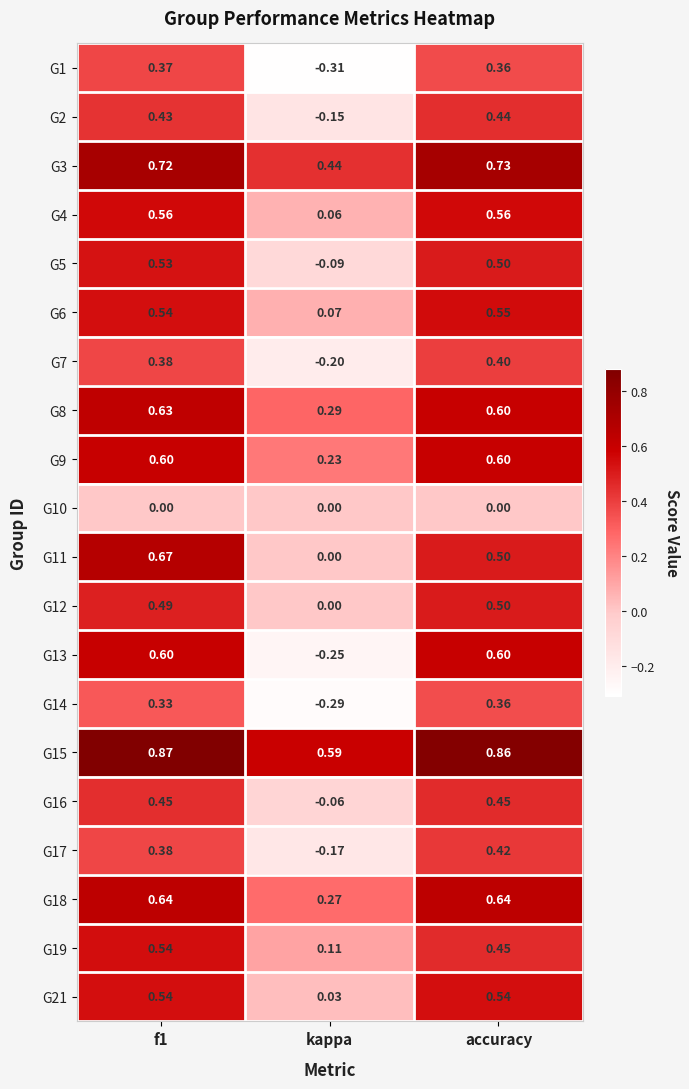

At which label is G4 closest to 0?

kappa